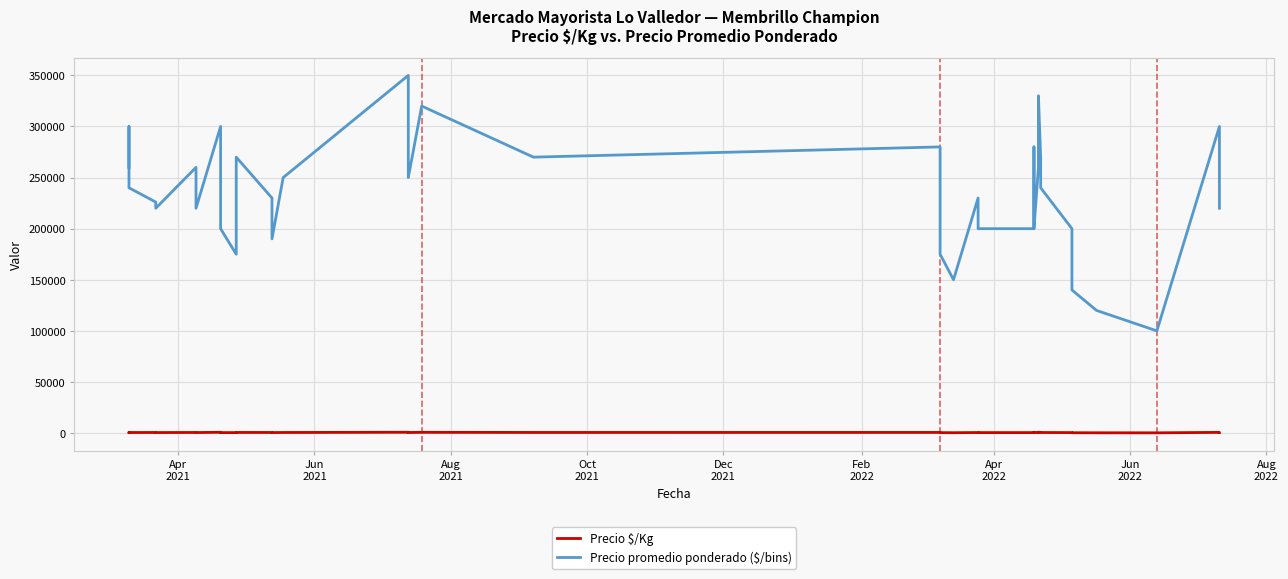

How many interior local peaks does the Precio $/Kg series have?

13